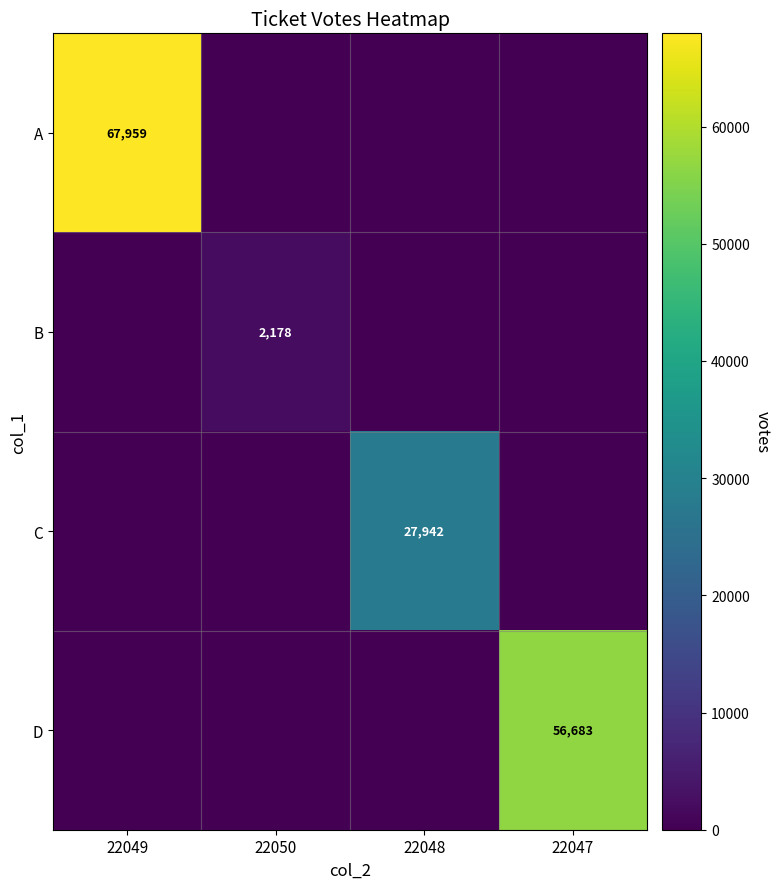

The A series shows 67959 at 22049. True or false?

True